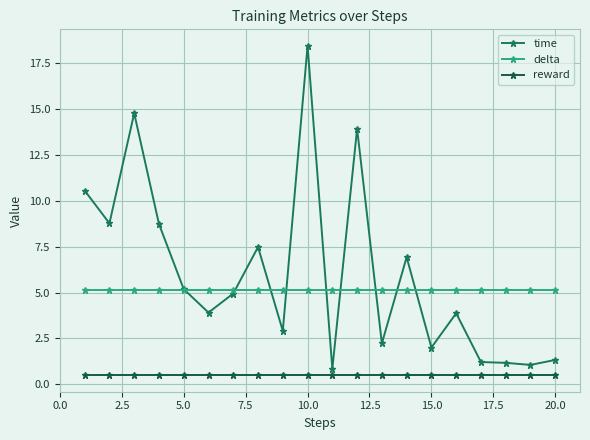

How many categories are shown in the chart?

20